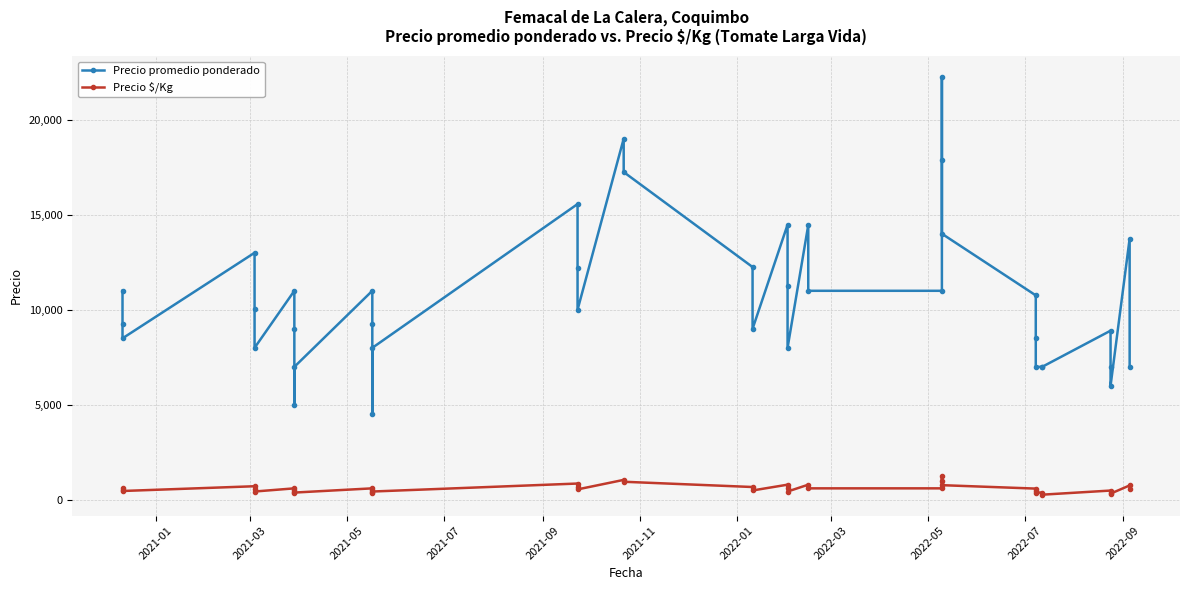

What is the label of the 7th point from the left?

2022-01